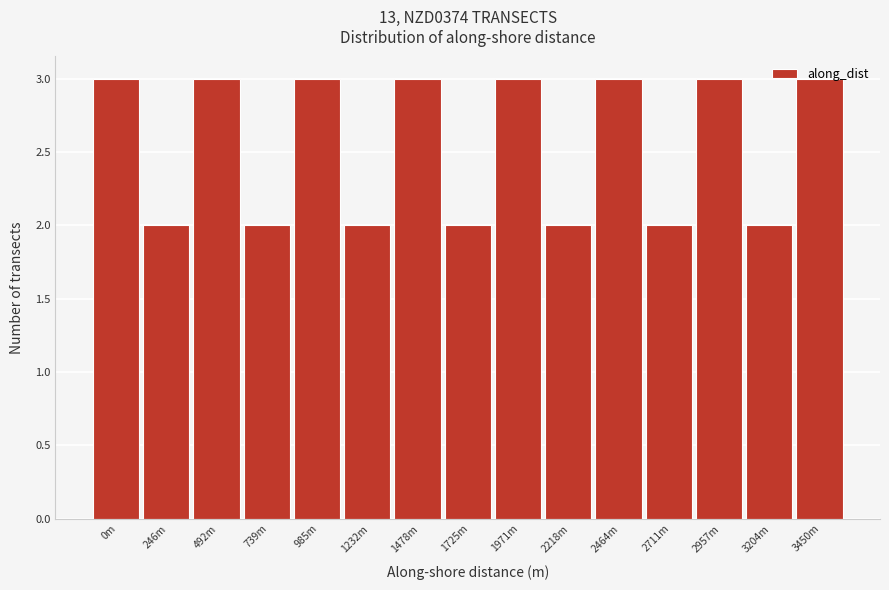

True or false: the data shows 1 at 246m.

False